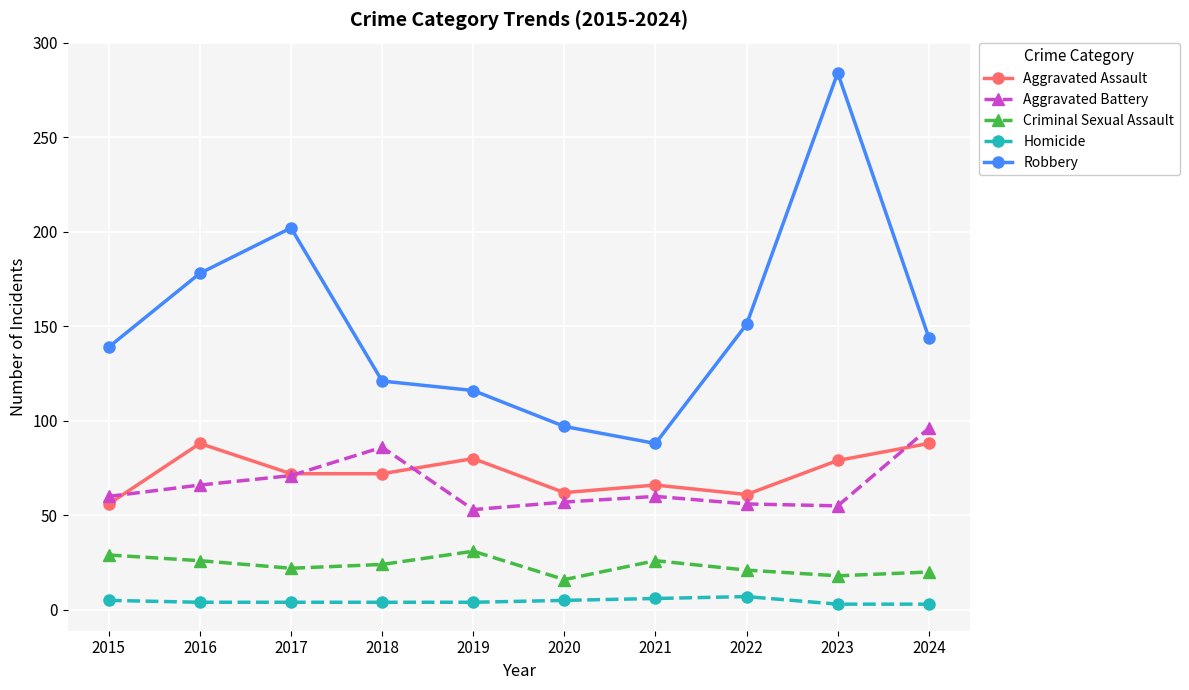

Where is Robbery nearest to the value 186?

2016